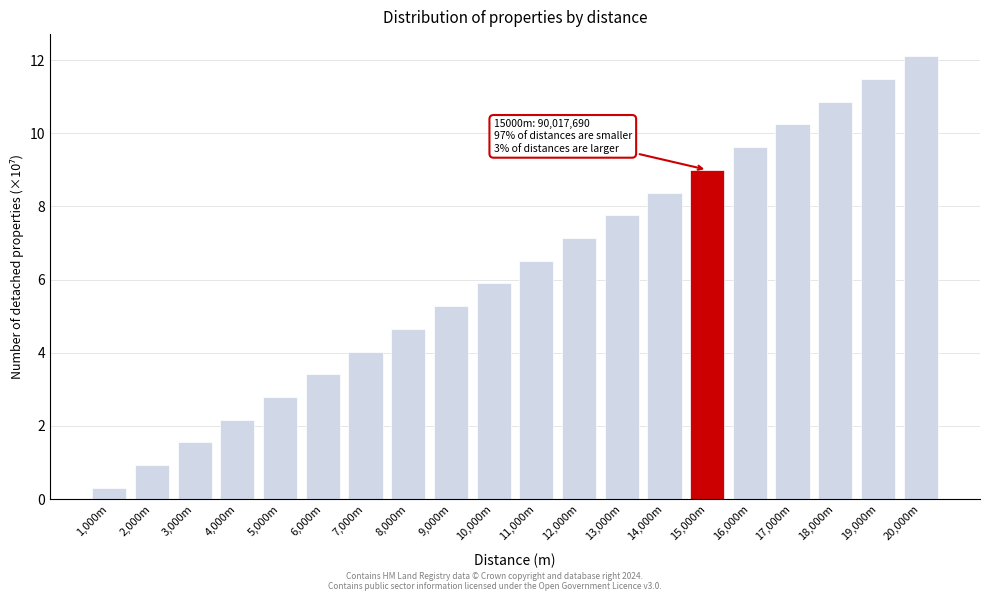

Reading left to right, what are all the values shown in this chart?

1,000m=0.3	2,000m=0.9	3,000m=1.6	4,000m=2.2	5,000m=2.8	6,000m=3.4	7,000m=4.0	8,000m=4.7	9,000m=5.3	10,000m=5.9	11,000m=6.5	12,000m=7.1	13,000m=7.8	14,000m=8.4	15,000m=9.0	16,000m=9.6	17,000m=10.2	18,000m=10.9	19,000m=11.5	20,000m=12.1